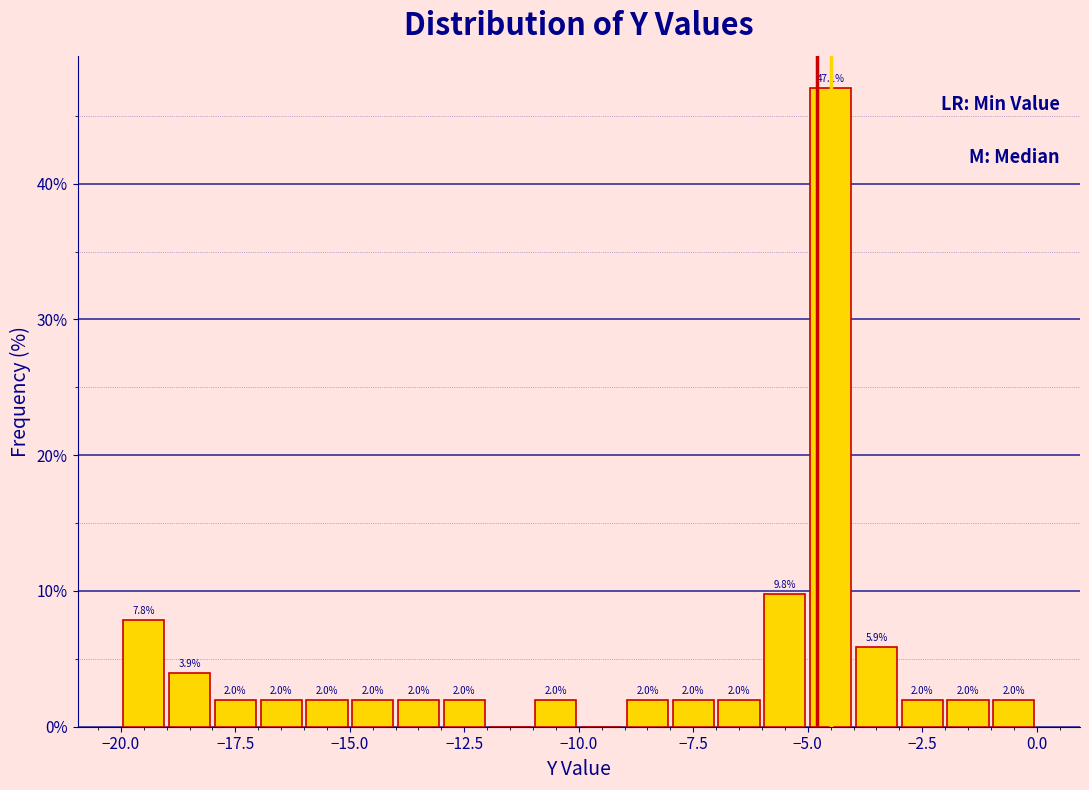

Around what value on the x-axis is the tallest bar? Give the approximate position of its centre, as read against the axis.

-4.5